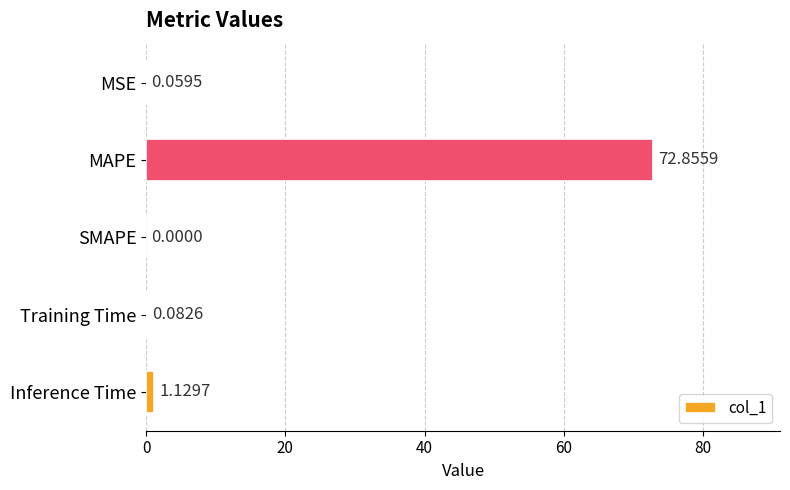

Between MAPE and SMAPE, which is larger?

MAPE